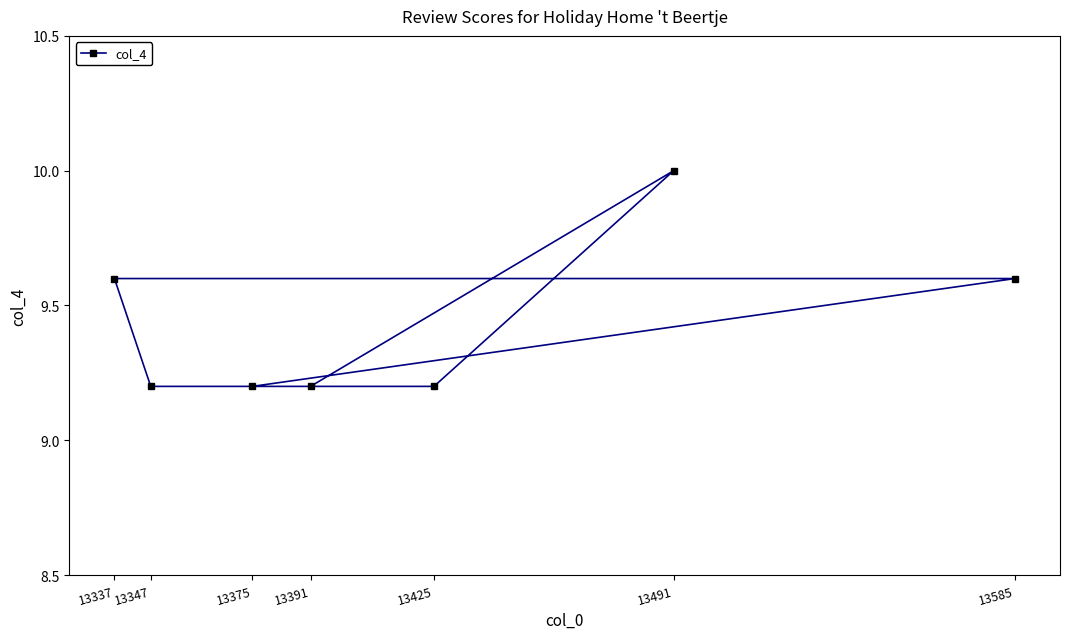

Count the values in the range 9 to 10.

7